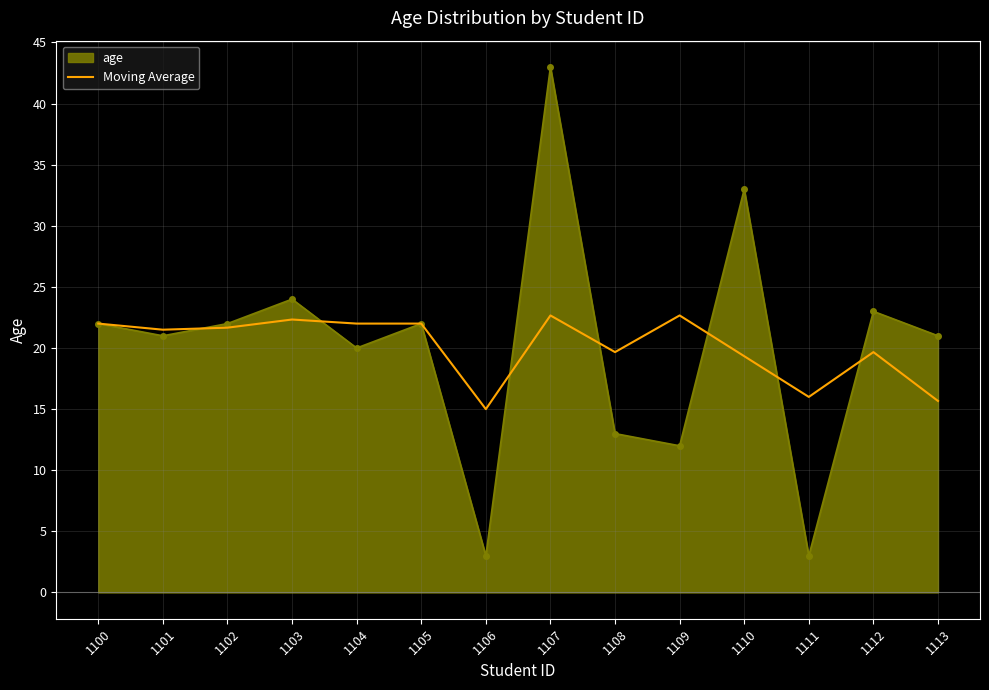

The value of age at 1112 is 23.0. True or false?

True